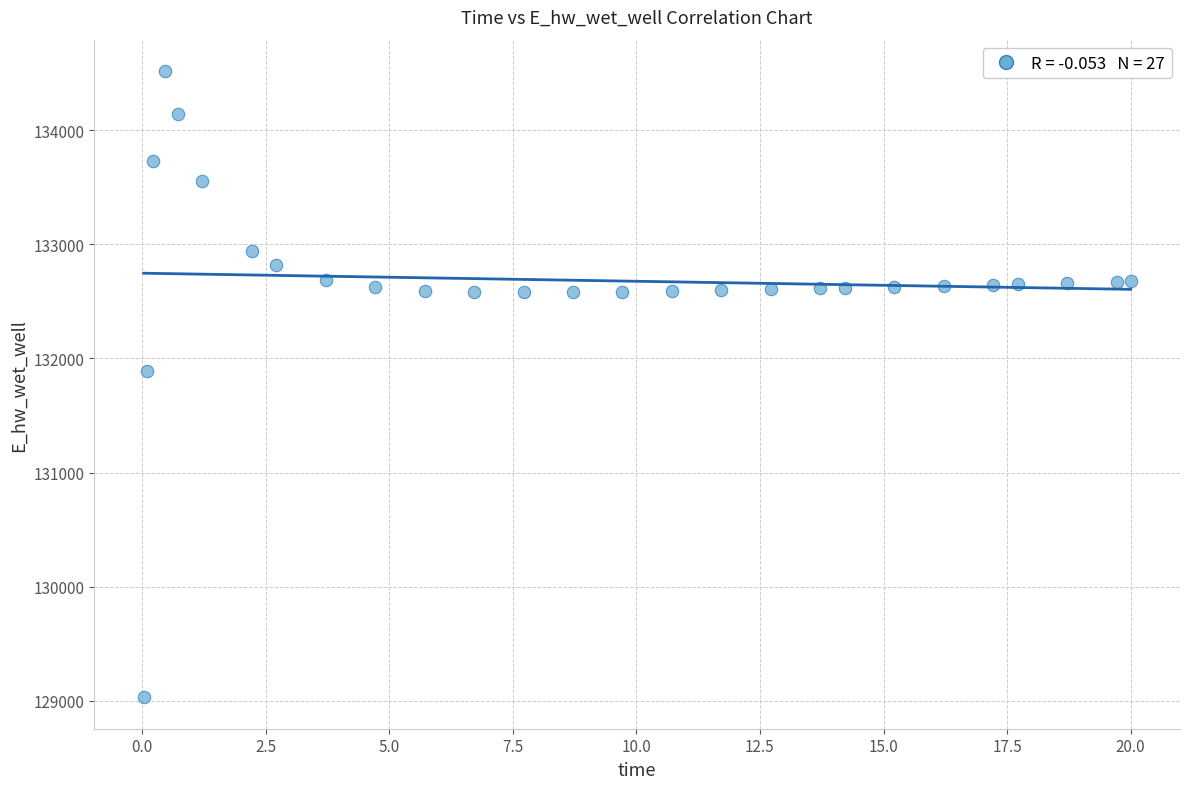

What is the range of X values (max minus min)?

20.0